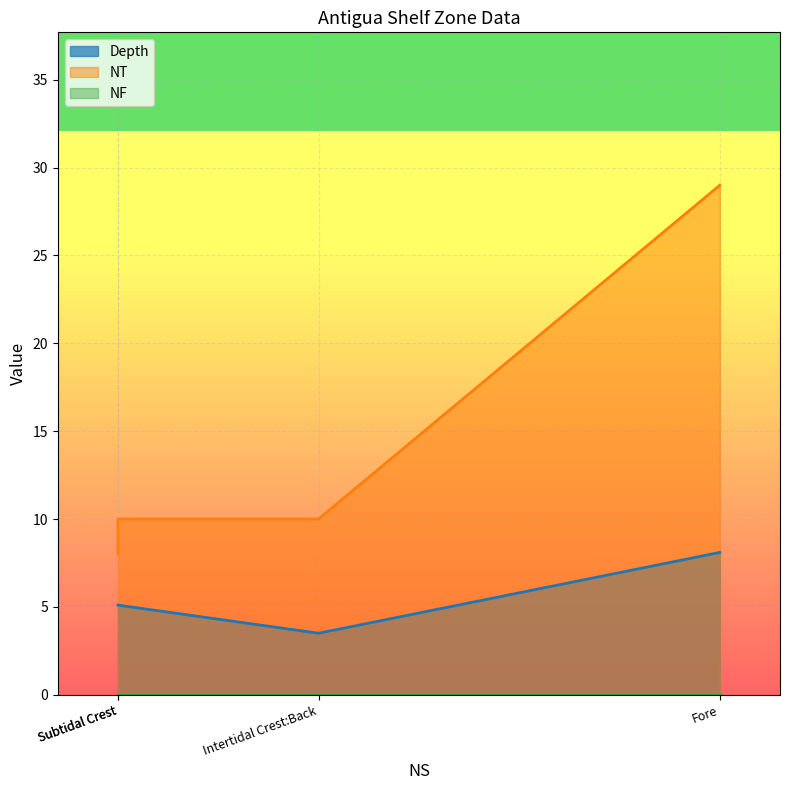

Between Back and Intertidal Crest:Back, which series saw the biggest shift?

NT